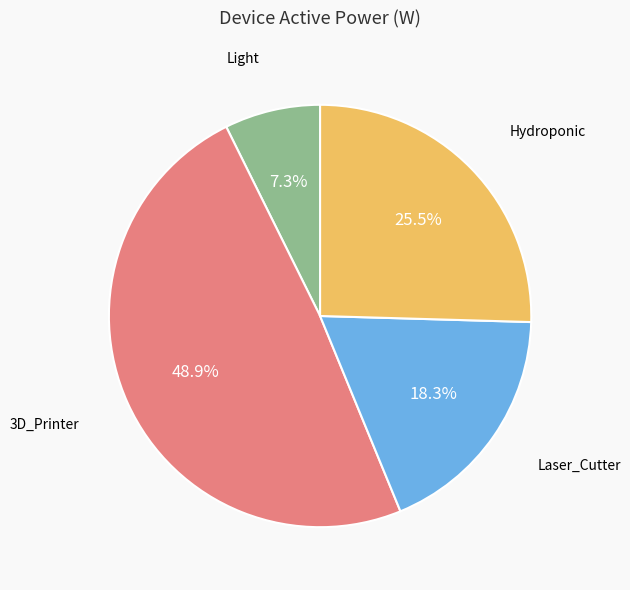

Does any single category account for the majority?

No